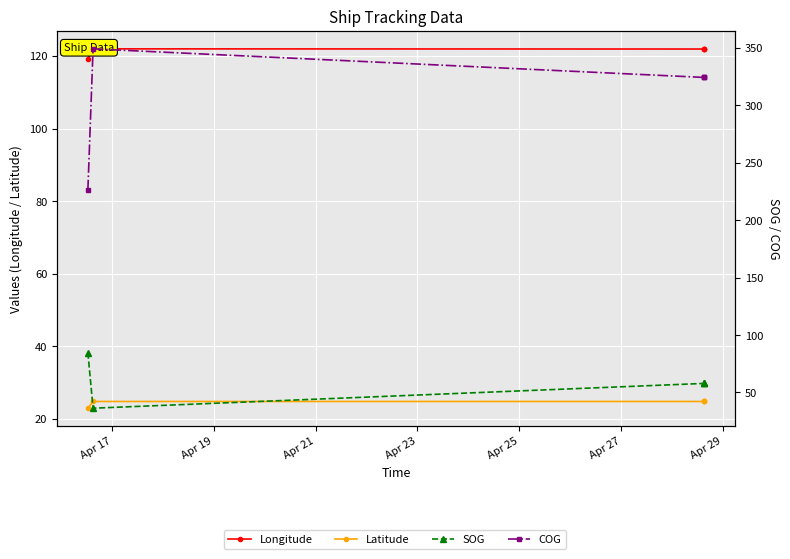

True or false: Longitude and Latitude intersect in this chart.

False